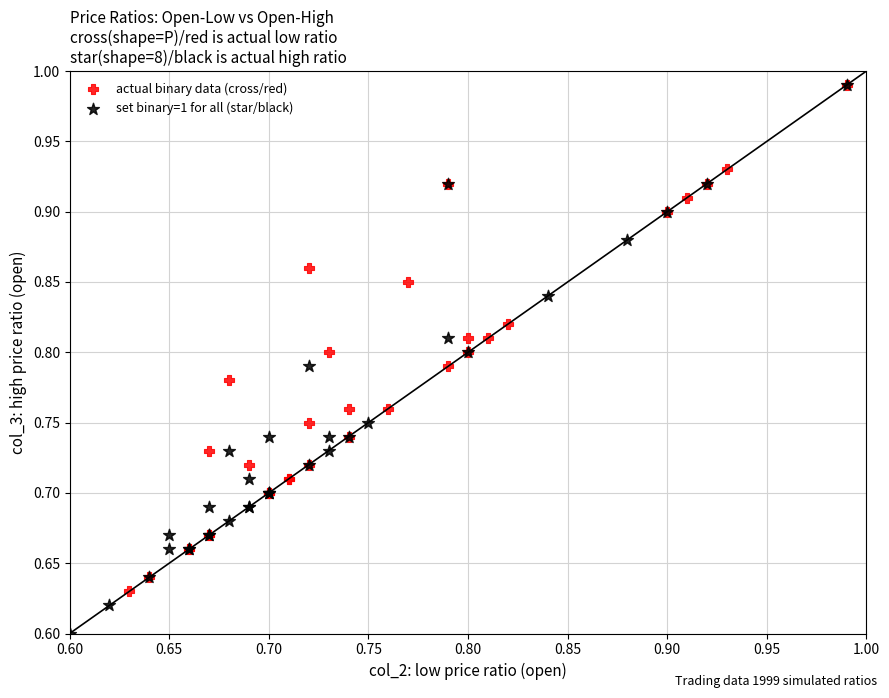

What are all the series names shown in the legend?

actual binary data (cross/red), set binary=1 for all (star/black)